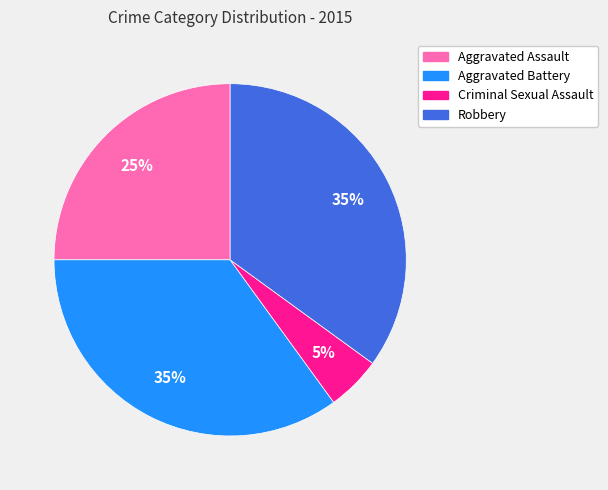

Count the number of slices in the pie.

4